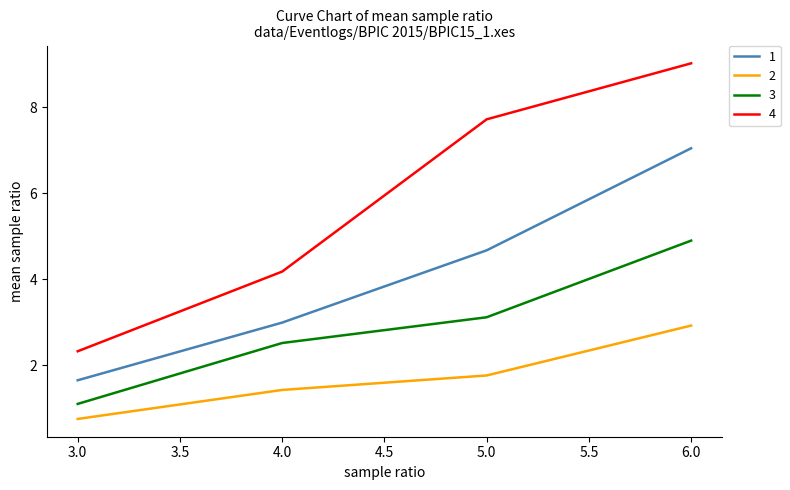

What is the difference between the second highest and second lowest values in the 3 series?

0.6